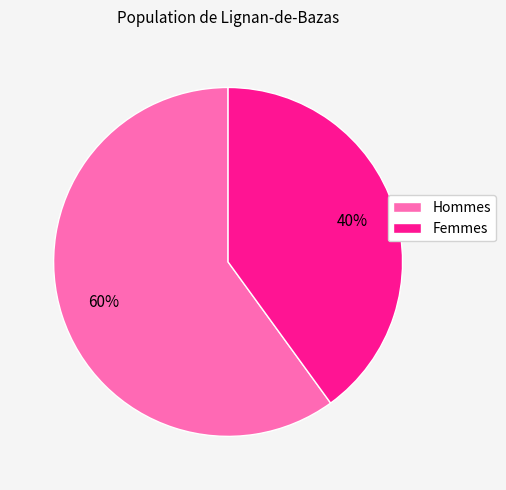

To the nearest percent, what portion does Femmes represent?

40%